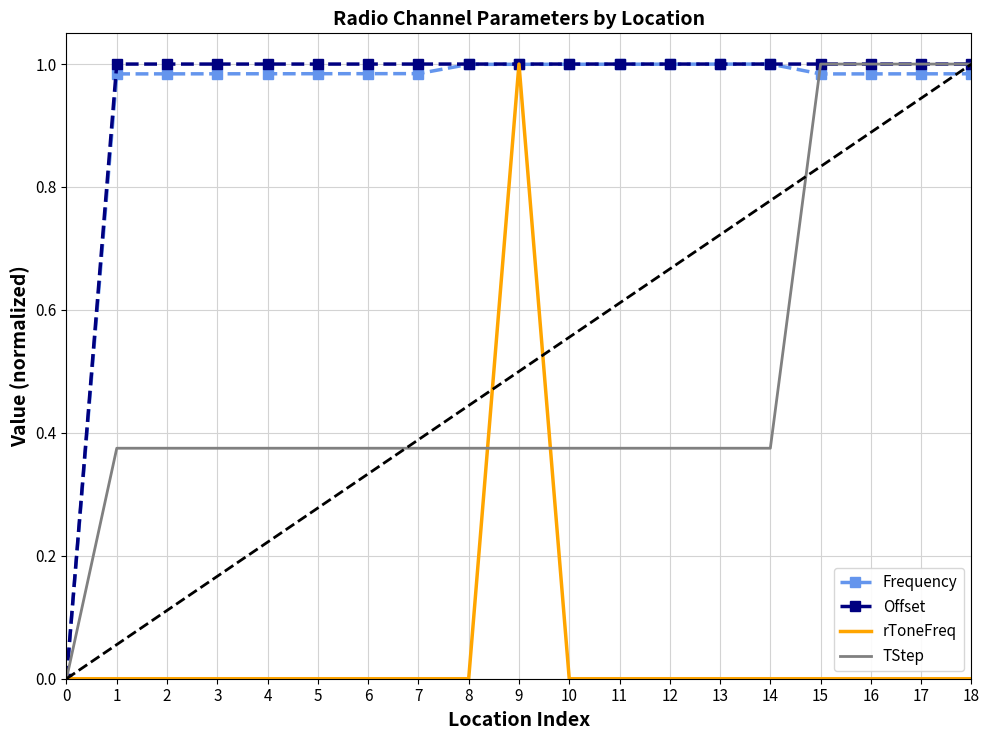

Is the value of TStep at 2 greater than the value of Offset at 13?

No